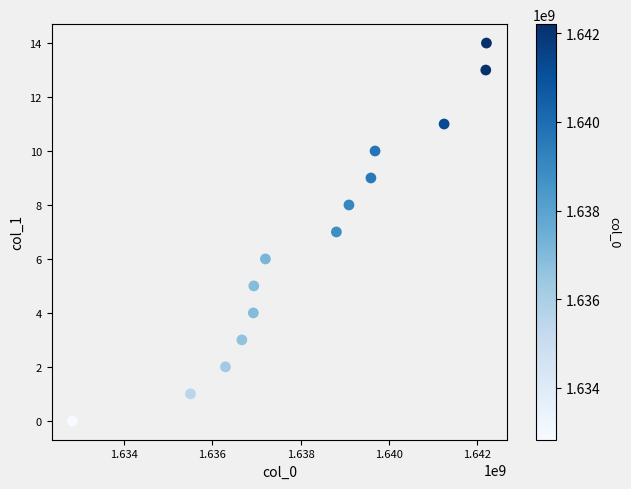

What is the range of X values (max minus min)?

9369599